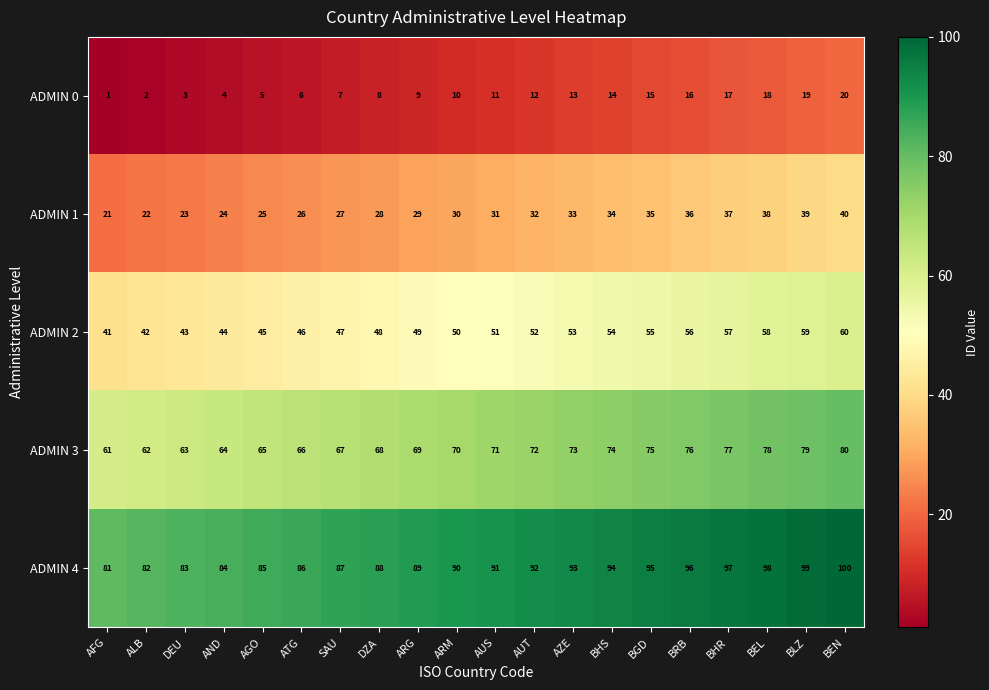

Rank the series by their maximum value, from highest to lowest.

ADMIN 4, ADMIN 3, ADMIN 2, ADMIN 1, ADMIN 0